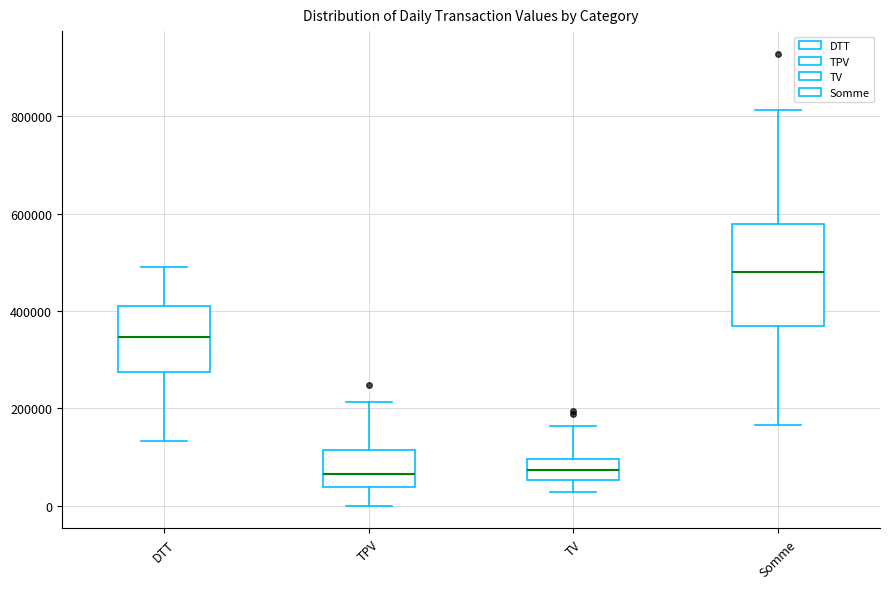

Which box is the tallest, from its lower edge to its upper edge?

Somme